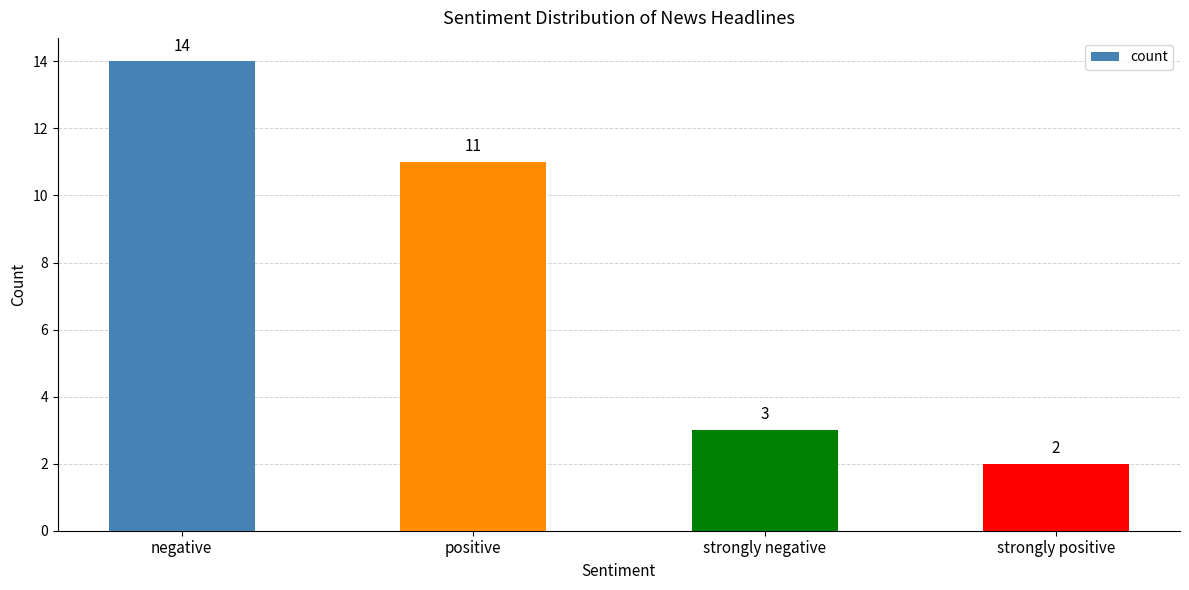

Rank the categories by value from highest to lowest.

negative, positive, strongly negative, strongly positive